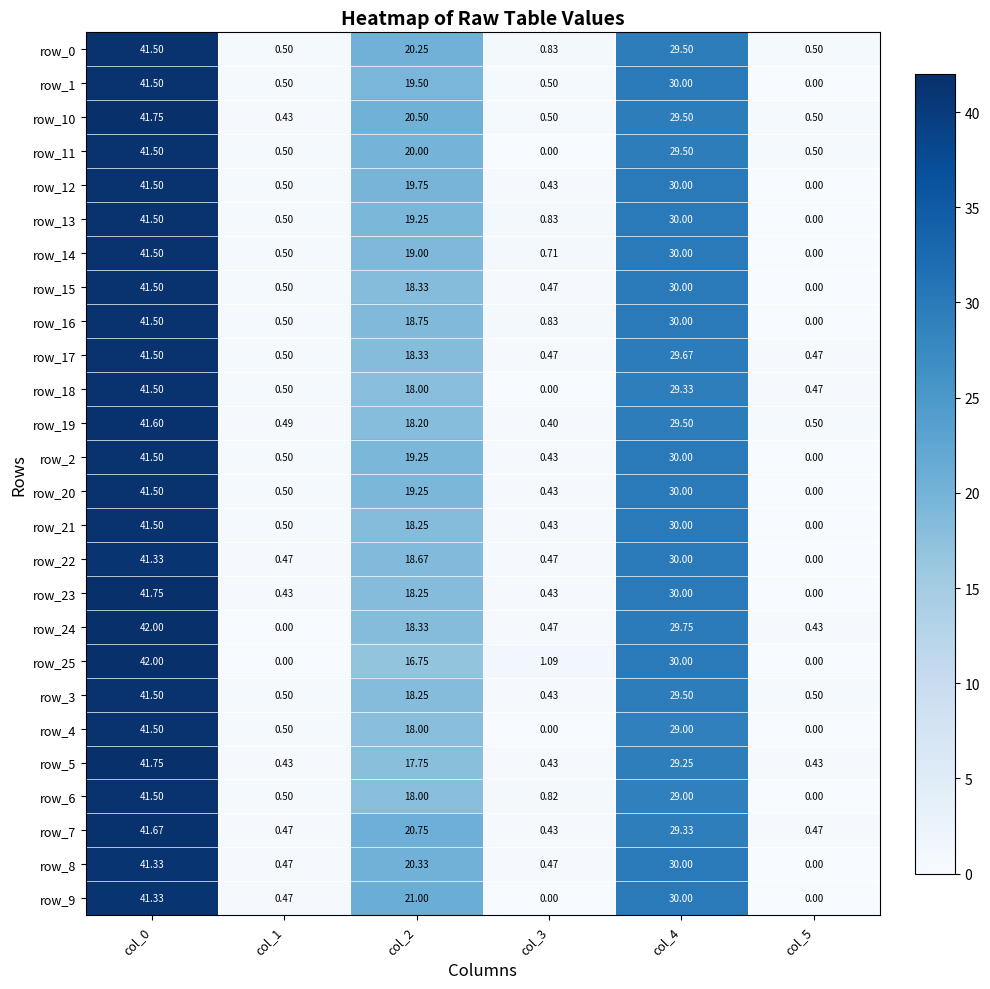

Is the value of row_24 at col_4 greater than the value of row_14 at col_1?

Yes